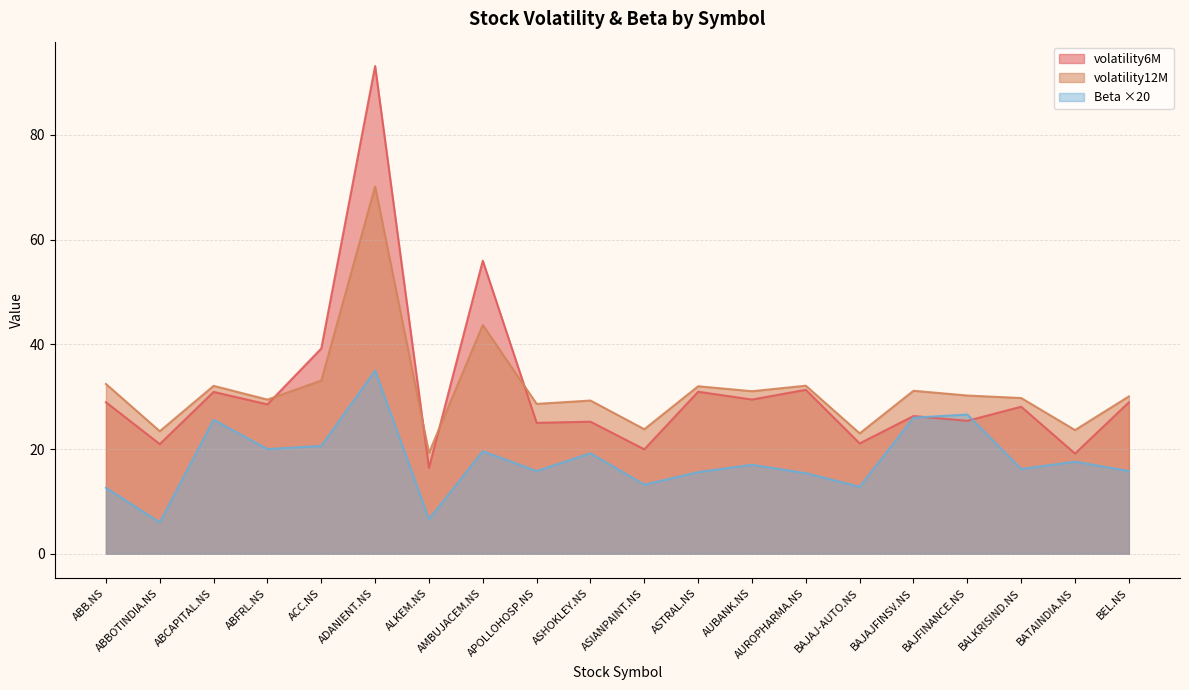

True or false: volatility6M has more than 2 points higher than both neighbors.

True